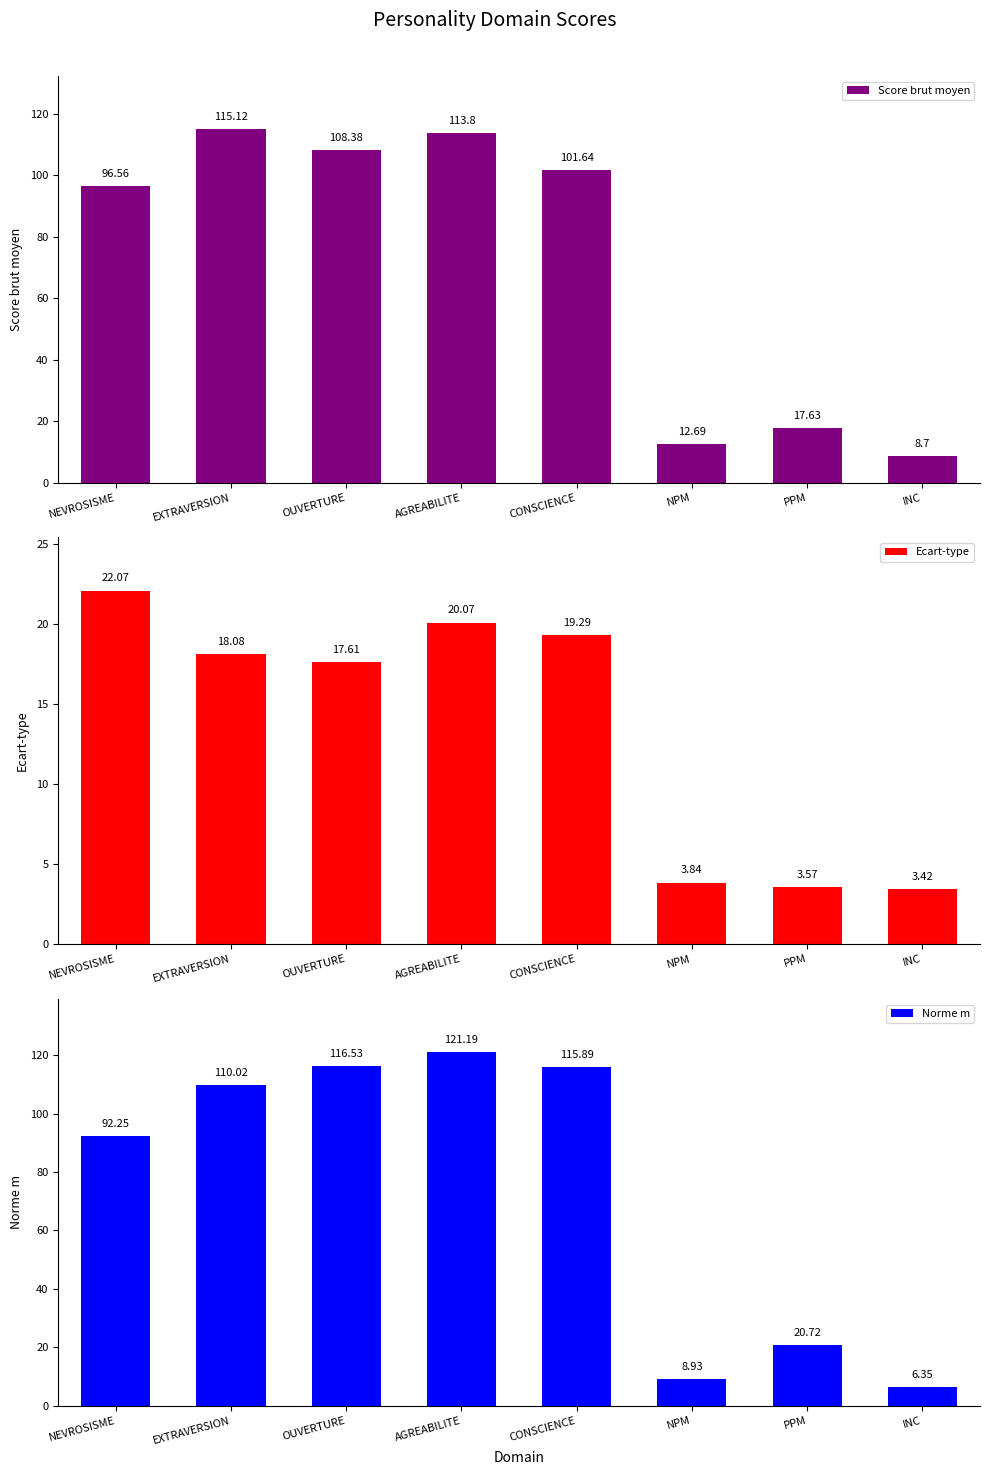

Between AGREABILITE and NPM, which series saw the biggest shift?

Norme m